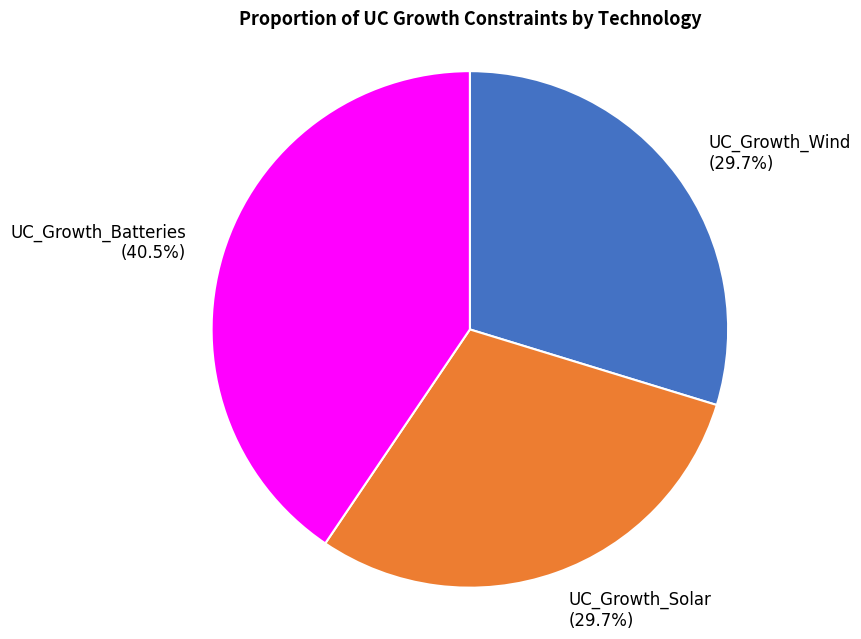

Is there a majority slice in this chart?

No